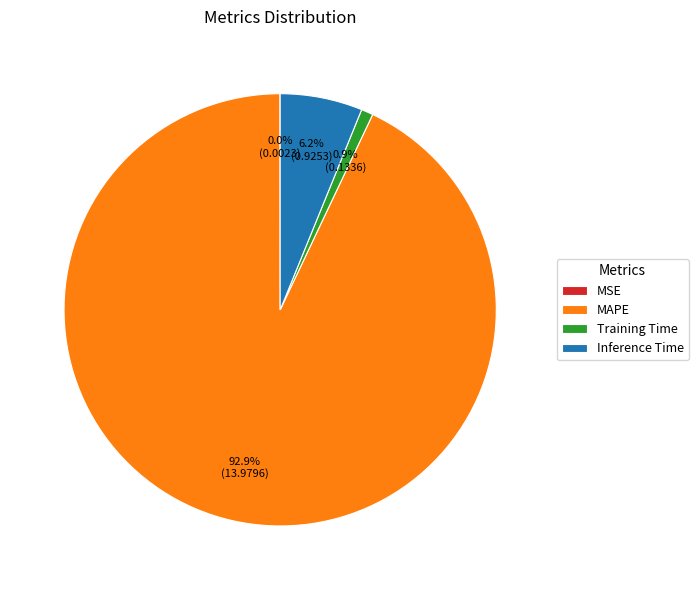

True or false: MAPE accounts for 88% of the total.

False